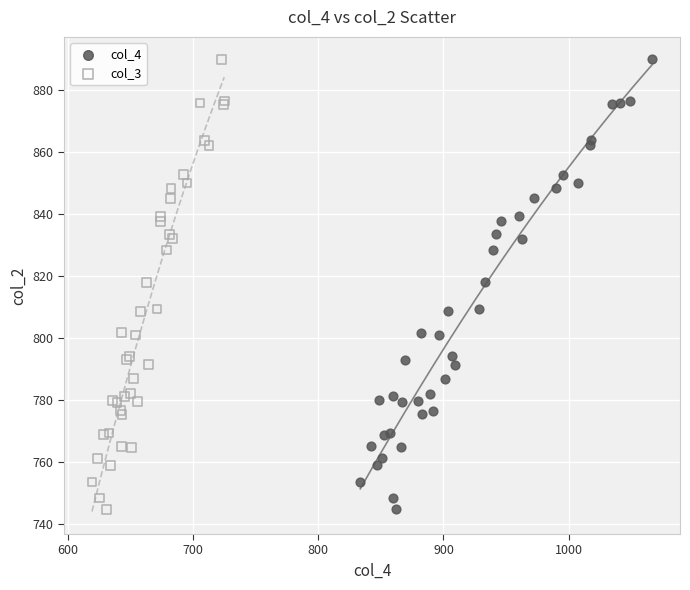

What are all the series names shown in the legend?

col_4, col_3